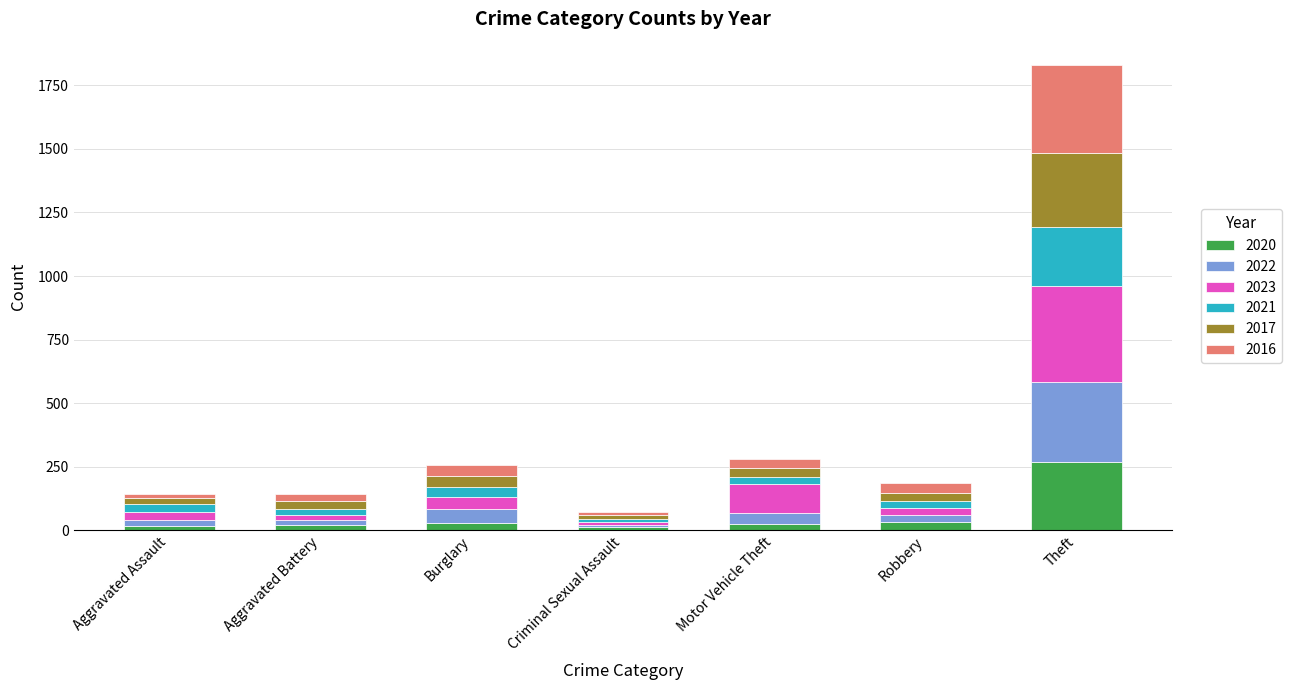

How many bars are there in total?

7